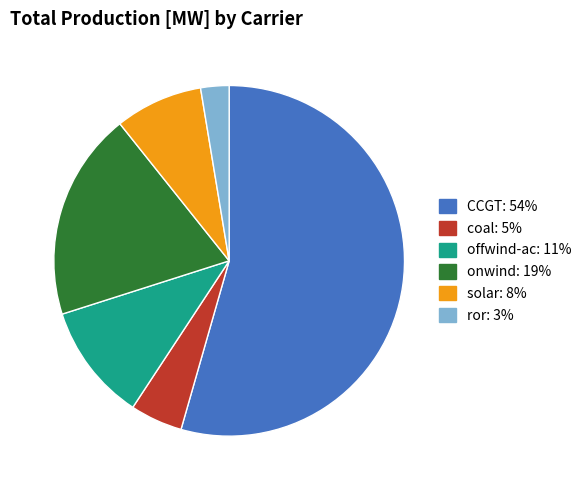

Rank the categories by value from lowest to highest.

ror, coal, solar, offwind-ac, onwind, CCGT